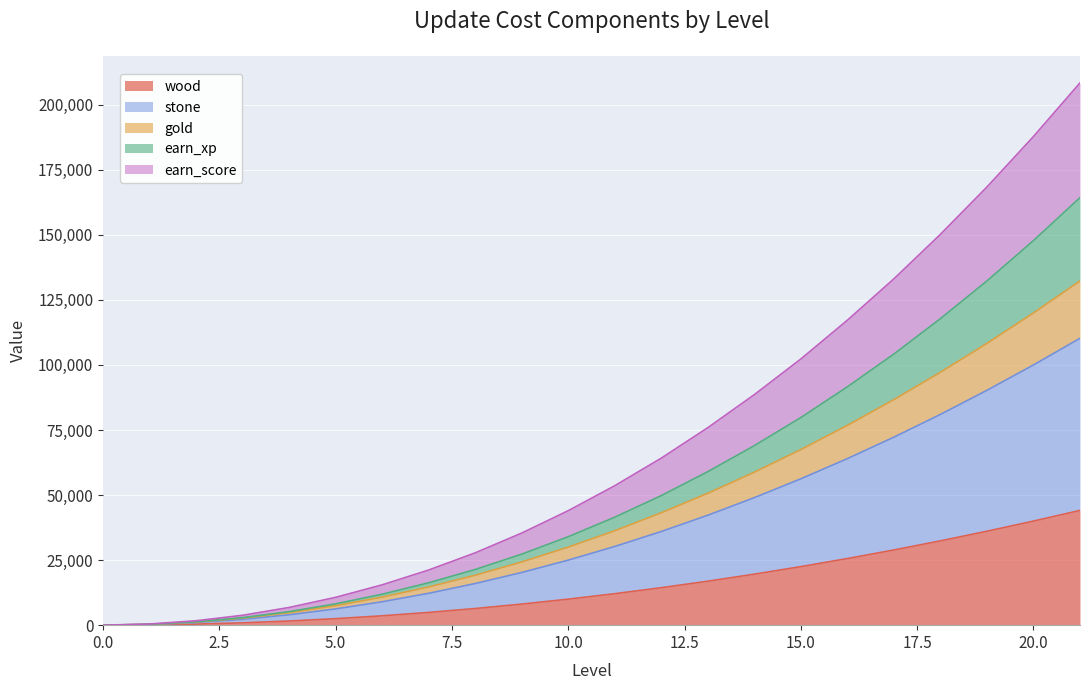

What are all the series names shown in the legend?

wood, stone, gold, earn_xp, earn_score